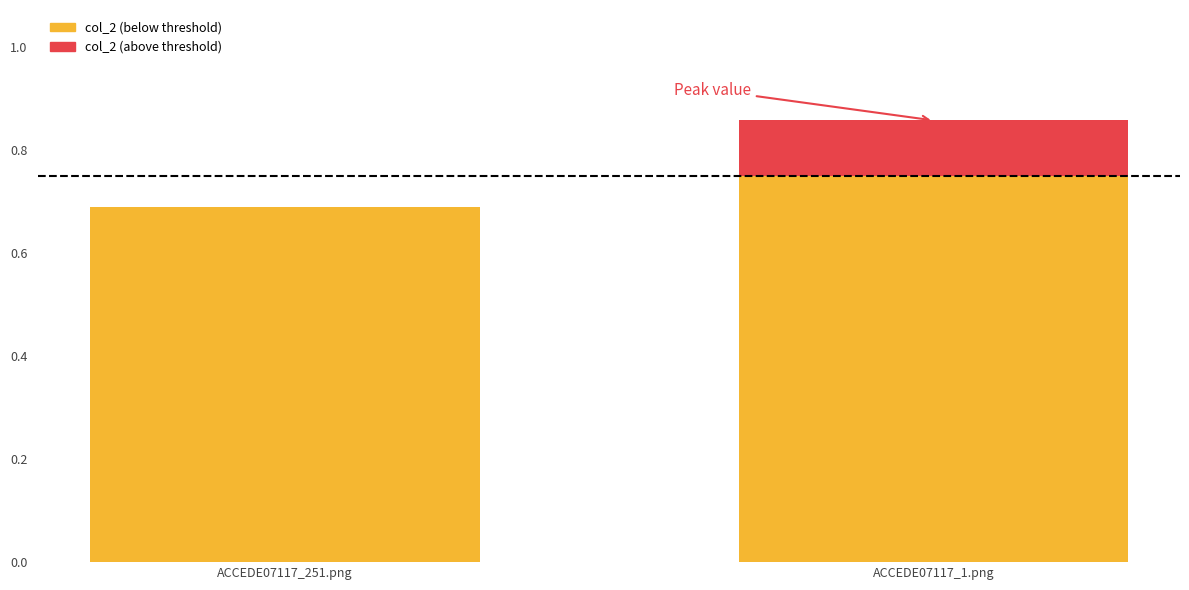

Are the bars horizontal?

No